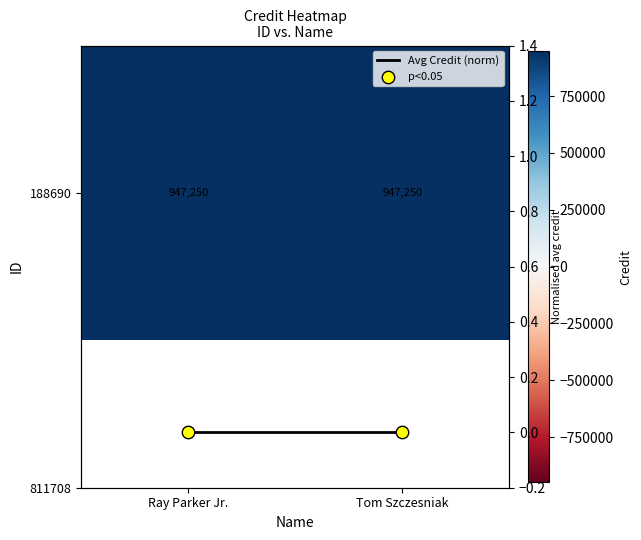

What is the spread (max minus min) of values at Ray Parker Jr.?

947250